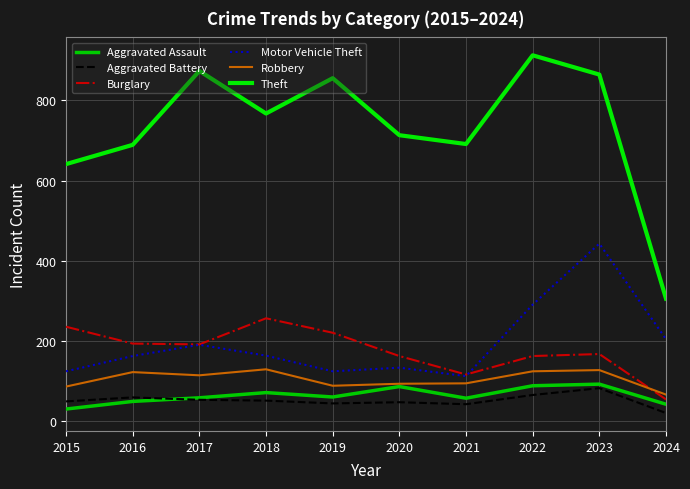

Where is the first local minimum for Robbery?

2017